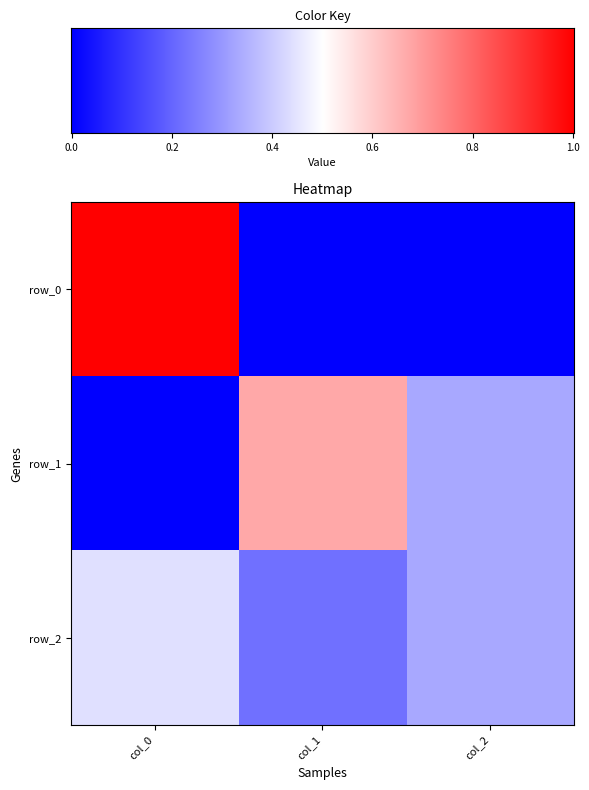

Count the row_1 values in the range 0 to 1.

3